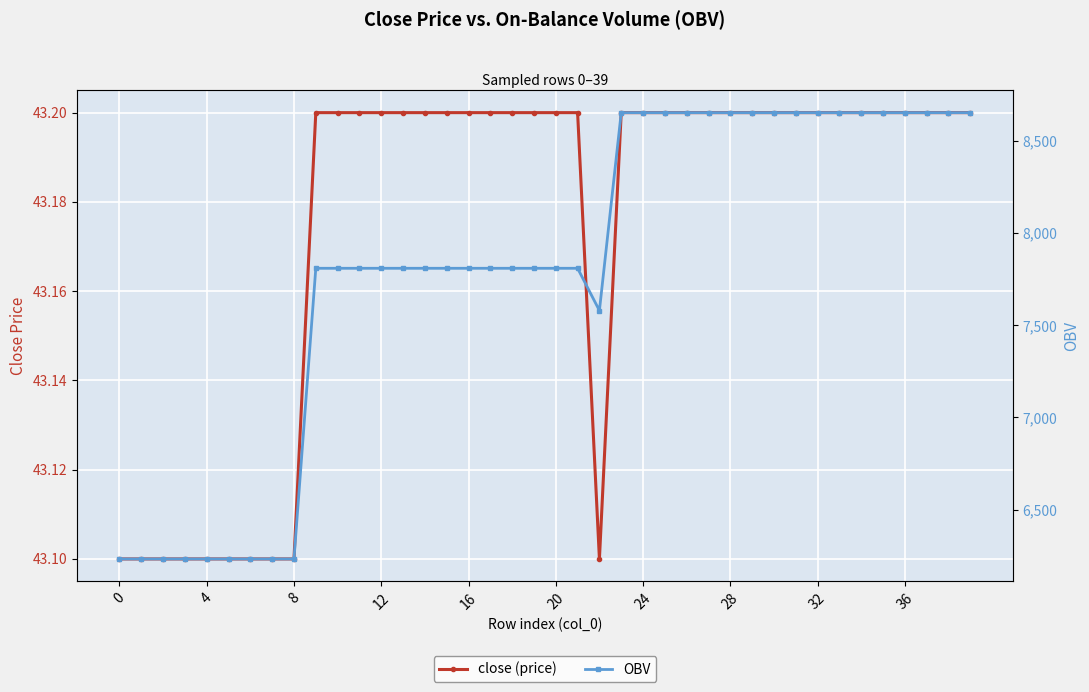

What is the difference between the OBV values at 11 and 8?

1577.1